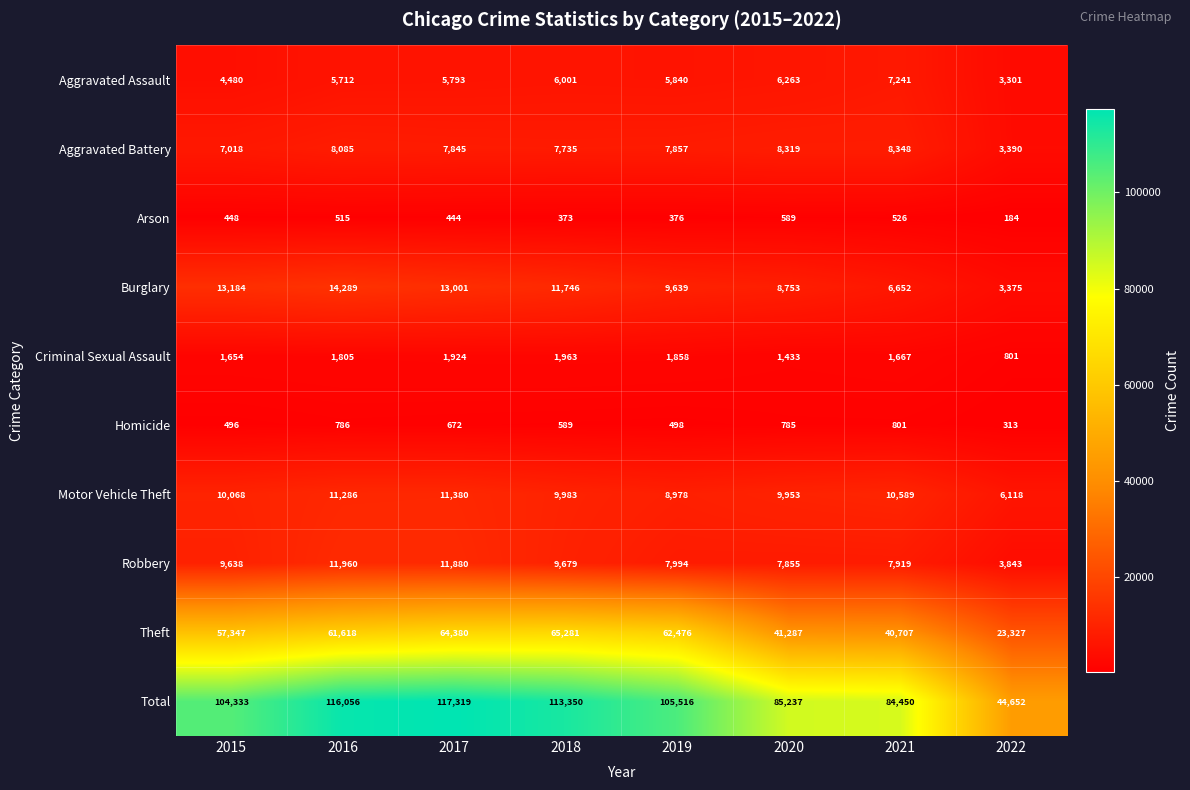

Which series has the largest total across all categories?

Total